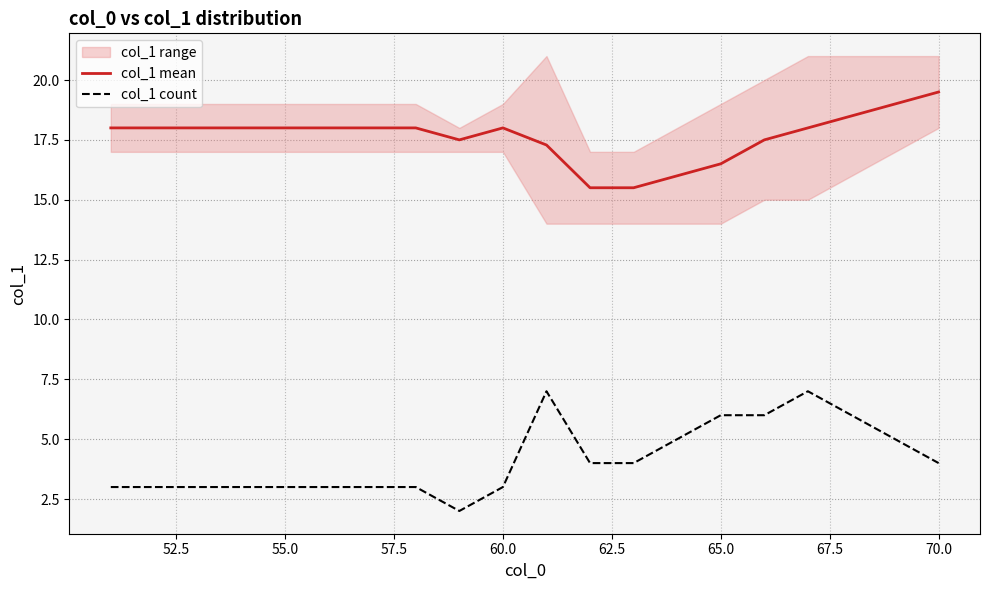

What is the lowest value of the col_1 count series?

2.0